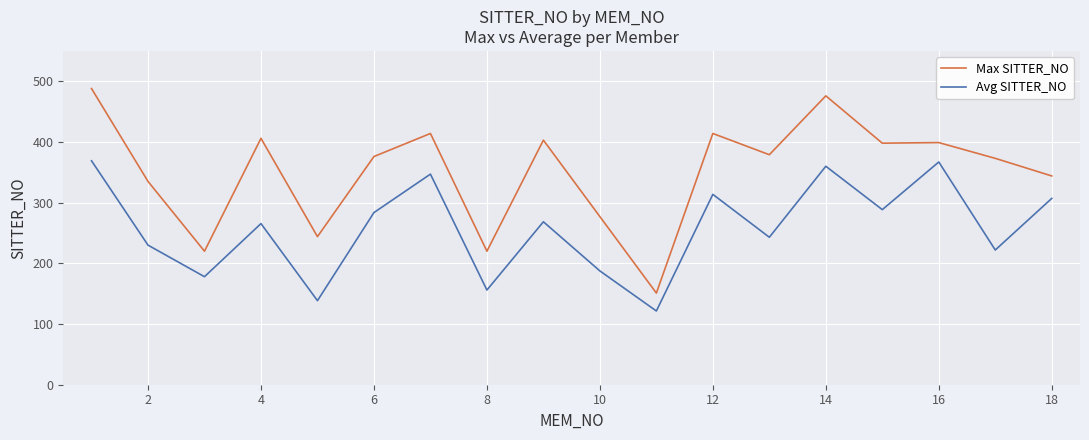

True or false: Max SITTER_NO and Avg SITTER_NO intersect in this chart.

False